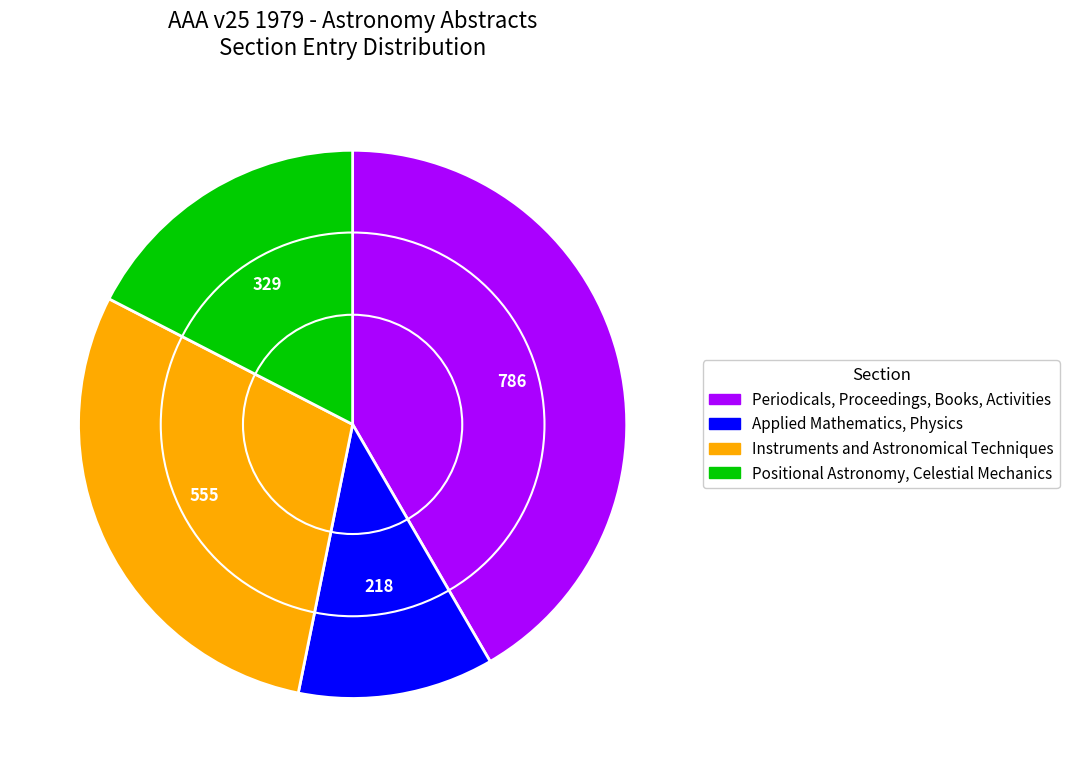

Does Applied Mathematics, Physics represent more than half of the total?

No